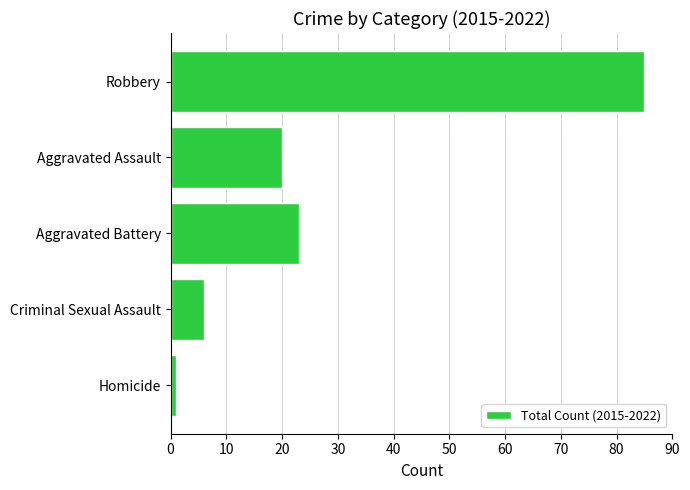

At which label is the value closest to 43?

Aggravated Battery